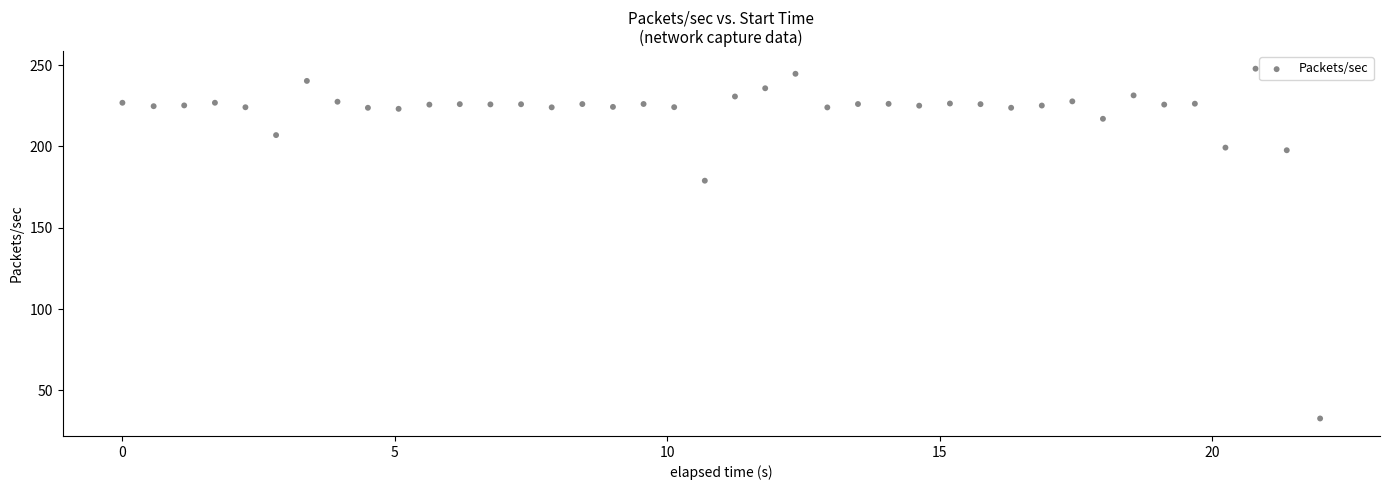

What Y value in the scatter plot is closest to 140?

178.9